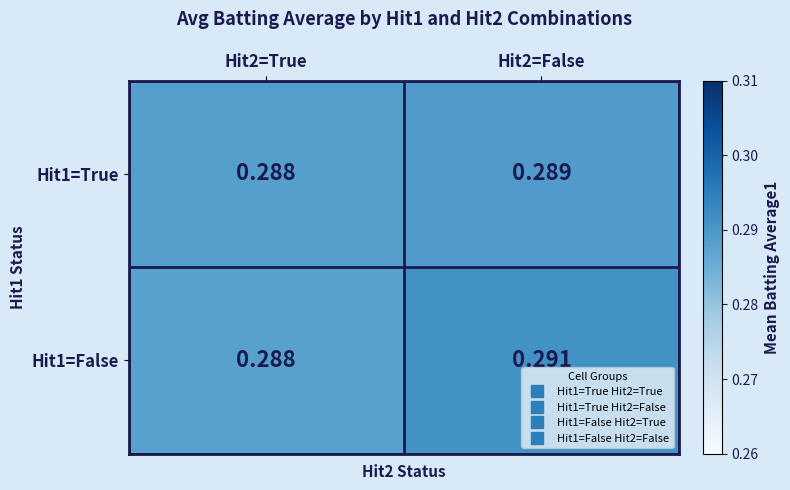

Is the value of Hit1=False at Hit2=False greater than the value of Hit1=True at Hit2=True?

Yes